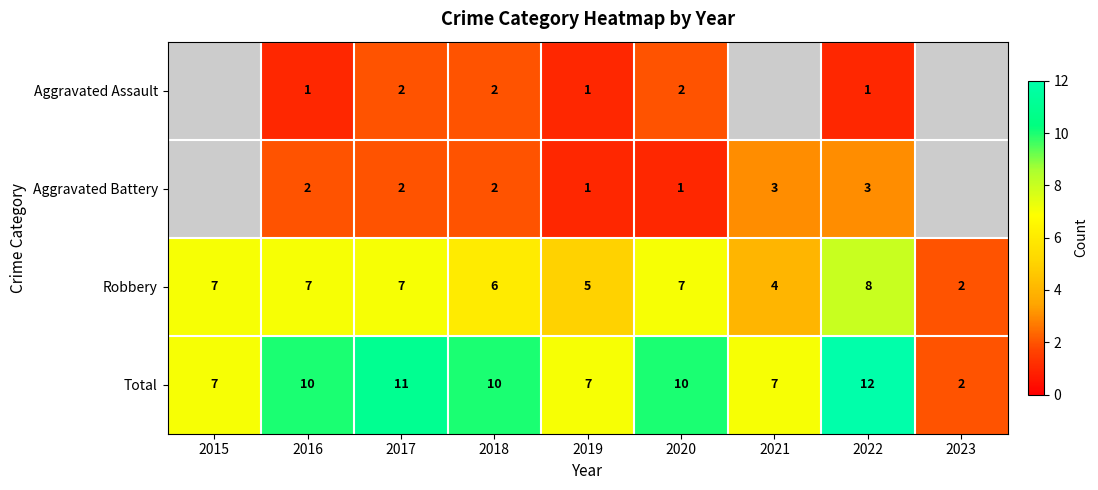

At which category is the sum across all series the highest?

2022